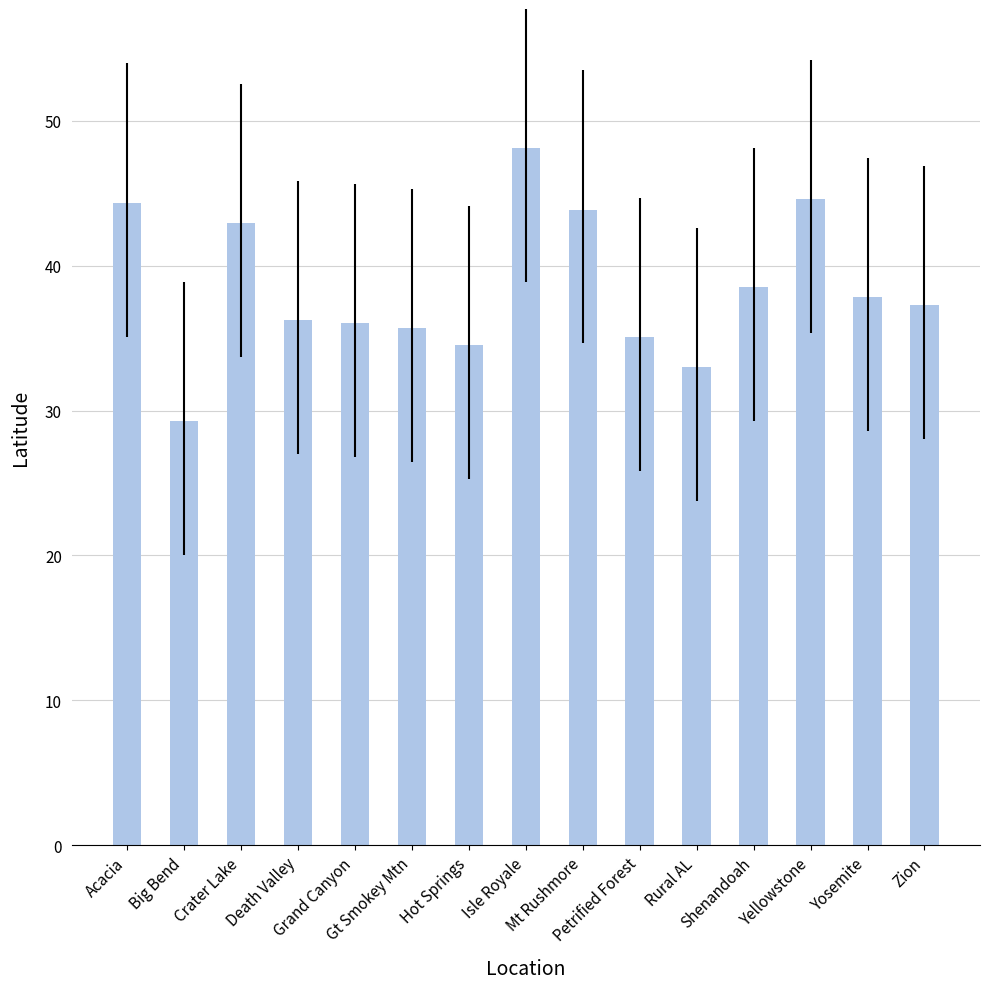

What is the average value?

38.5